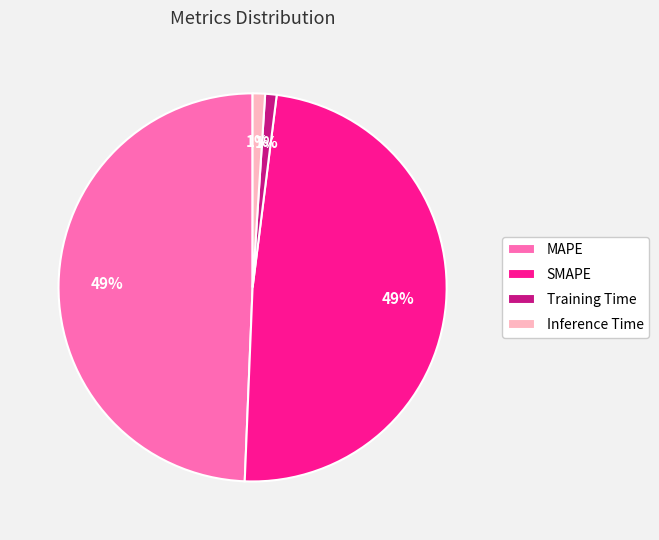

Count the number of slices in the pie.

4